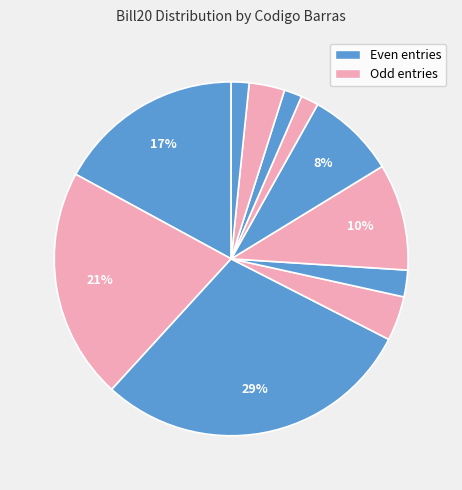

Rank the categories by value from highest to lowest.

1406030001354293, 1406030001356073, 2905977001354358, 1406012001356108, 1406190001356017, 1406189001356019, 1408158001355552, 1406018001356030, 1406006001356005, 1408160001355536, 2308191001354291